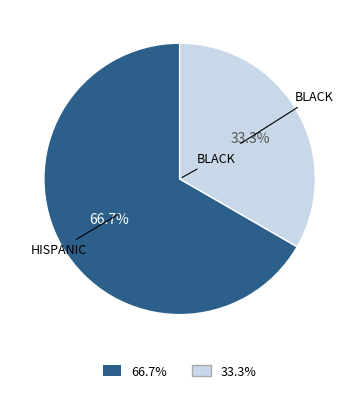

To the nearest percent, what is the average slice percentage?

50%